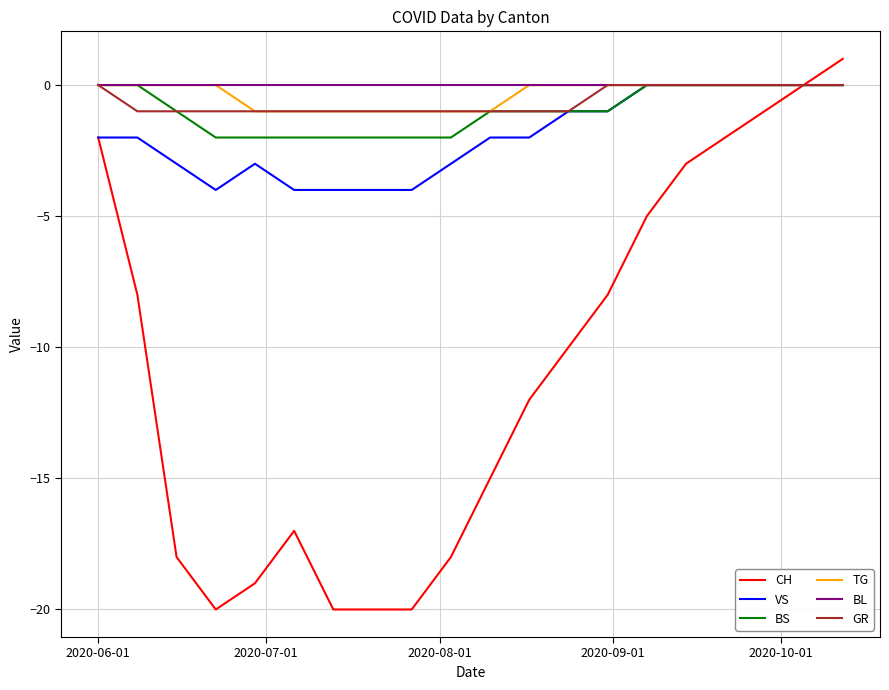

Which series has the largest range (max minus min)?

CH